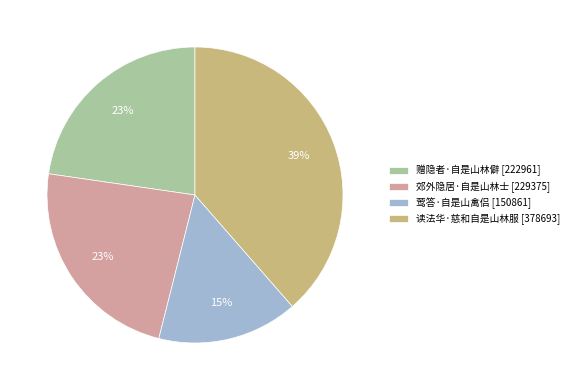

To the nearest percent, what is the combined percentage of 读法华·慈和自是山林服 and 郊外隐居·自是山林士?

62%